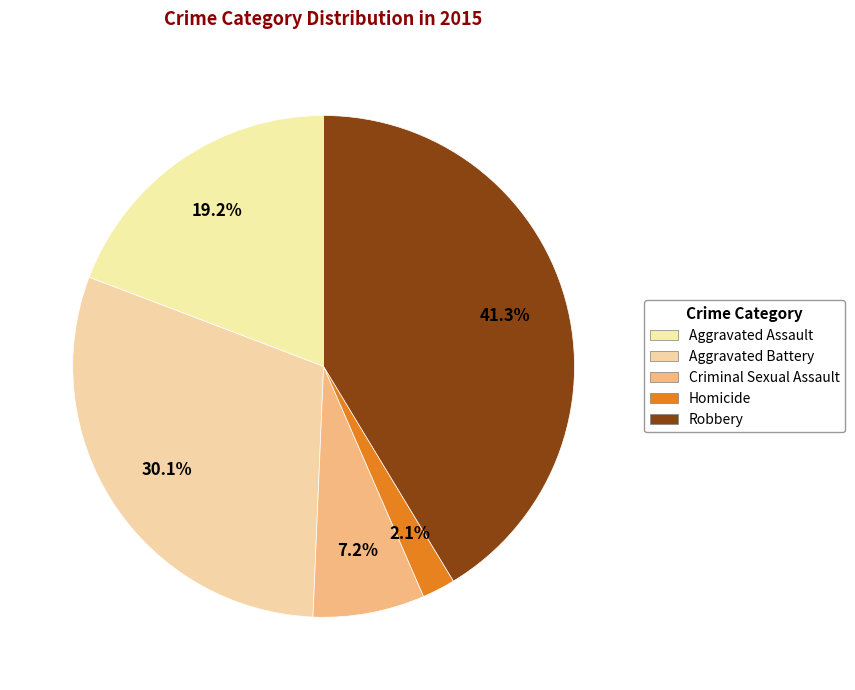

To the nearest percent, what is the combined percentage of Aggravated Assault and Homicide?

21%